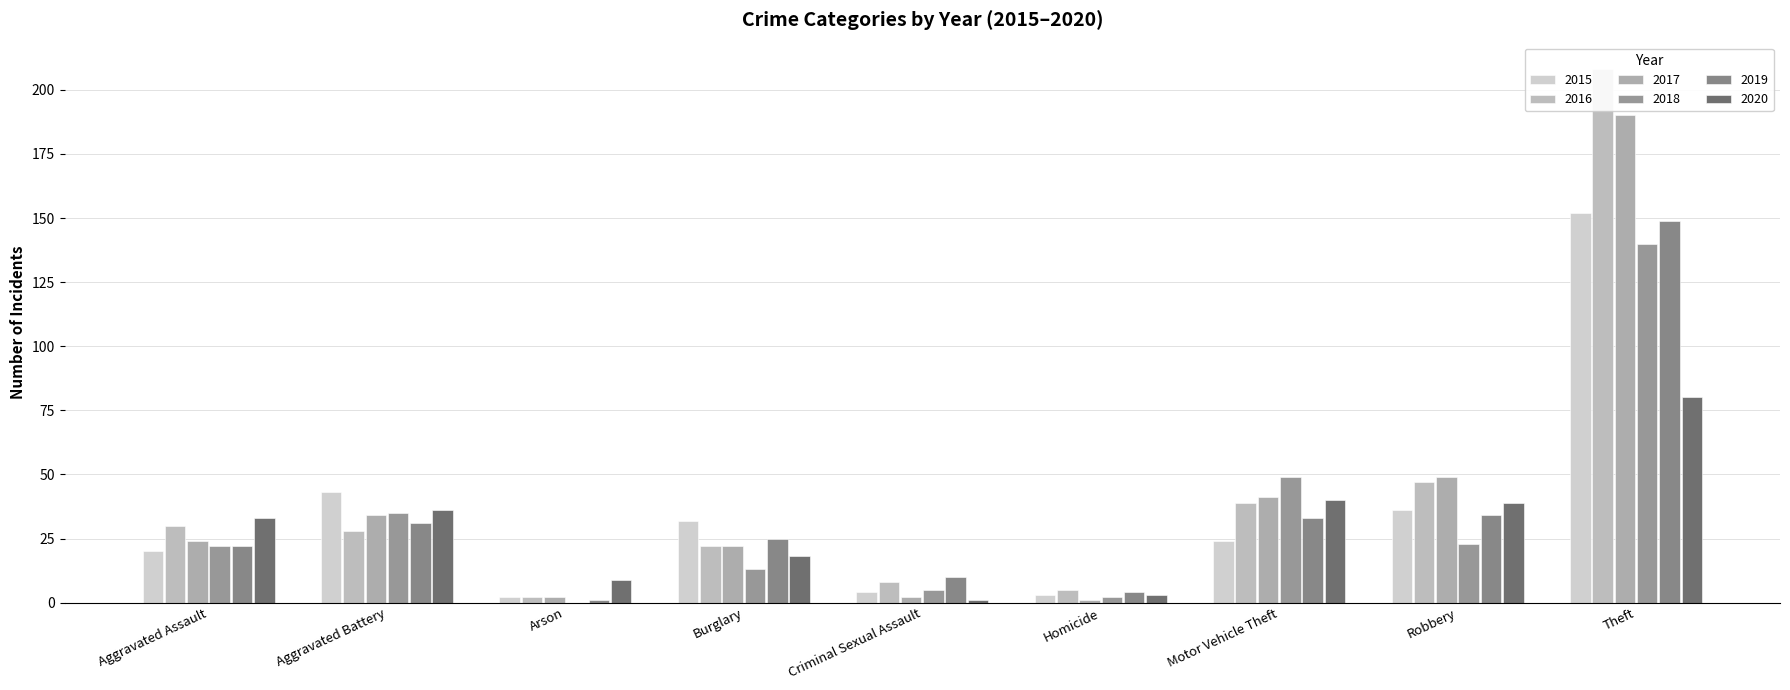

What is the label of the 4th bar from the right?

Homicide